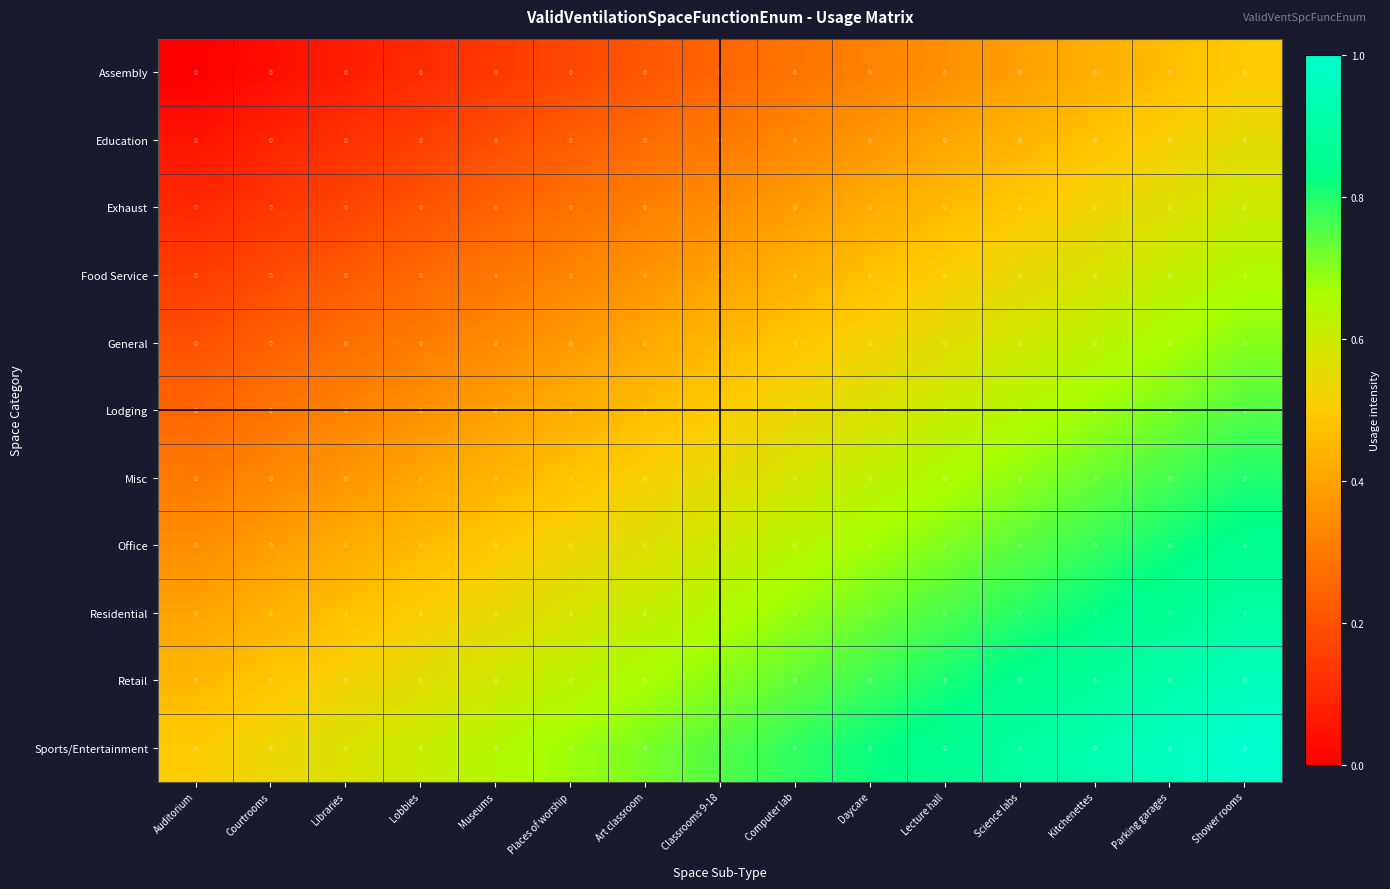

What is the lowest value of the Sports/Entertainment series?

0.5